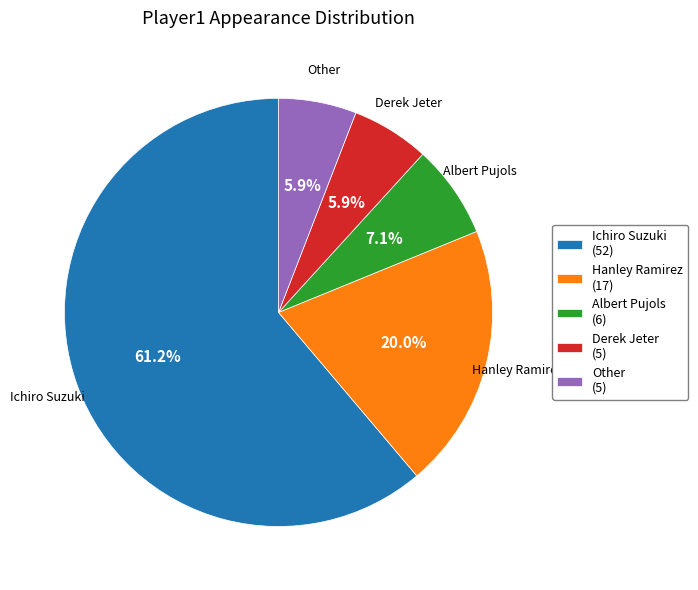

Does Ichiro Suzuki (52) account for over 50% of the chart?

Yes